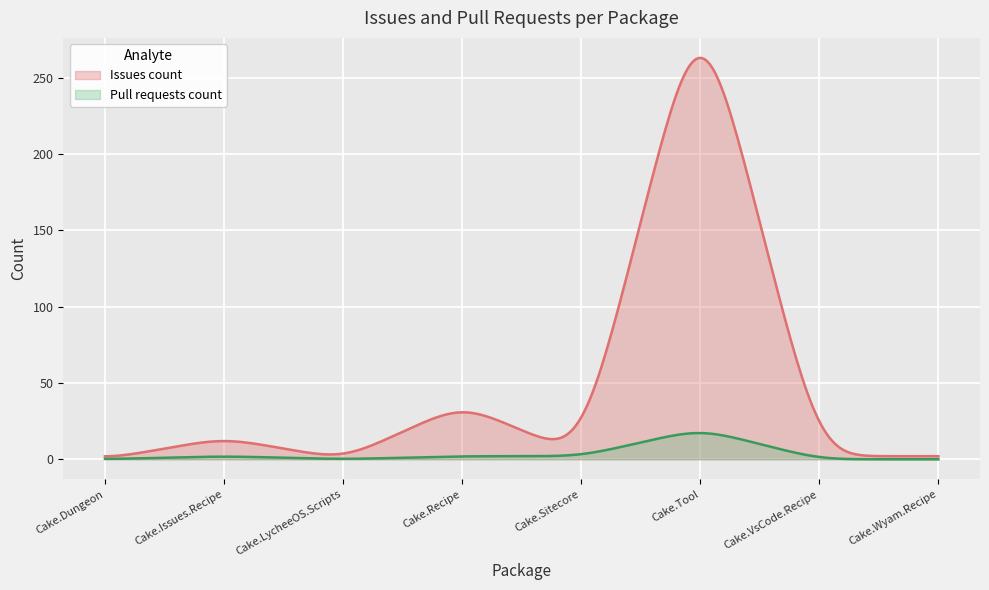

Rank the series by their maximum value, from lowest to highest.

Pull requests count, Issues count